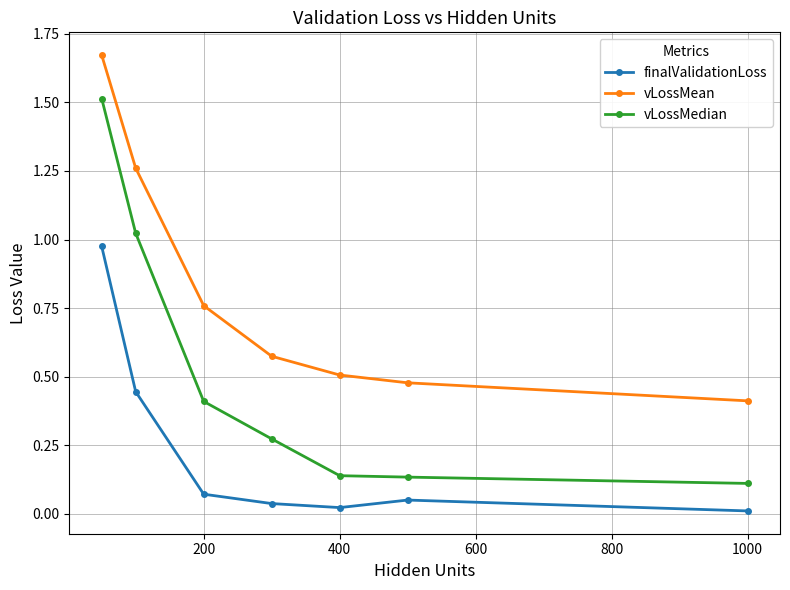

Which series has the widest spread of values?

vLossMedian